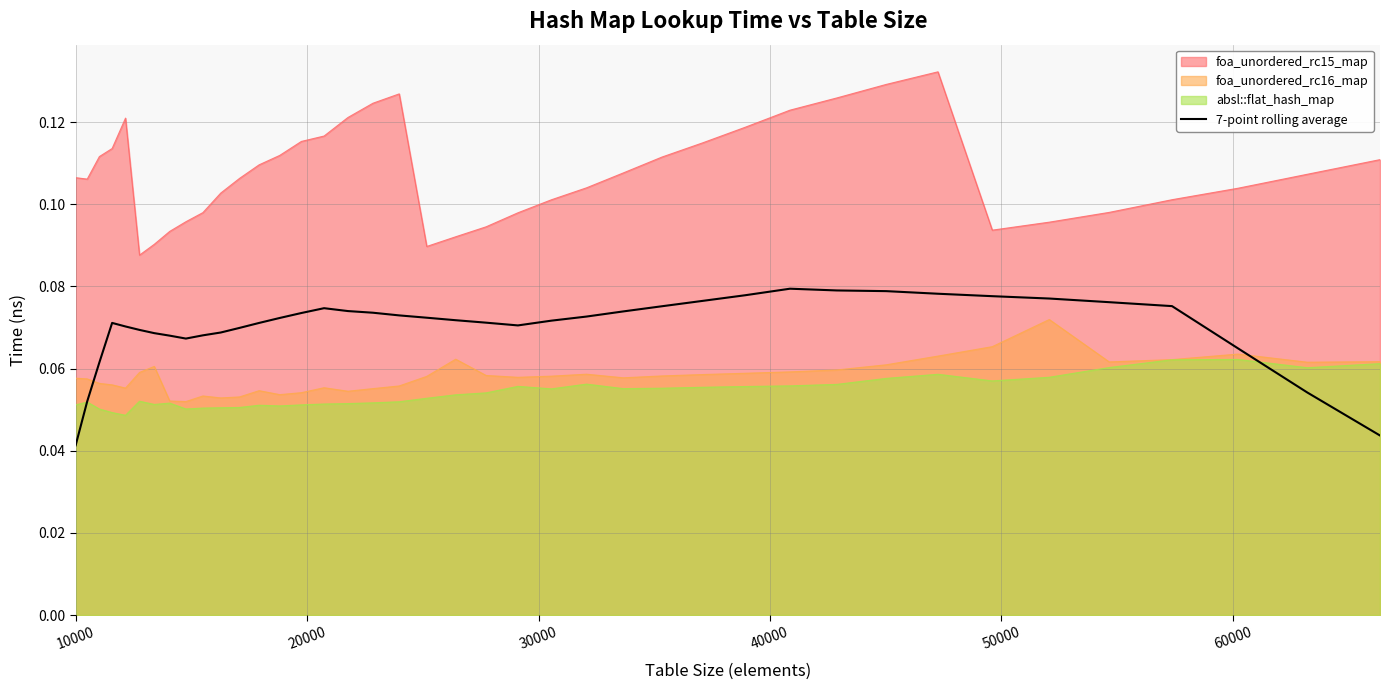

Does the chart have visible grid lines?

Yes